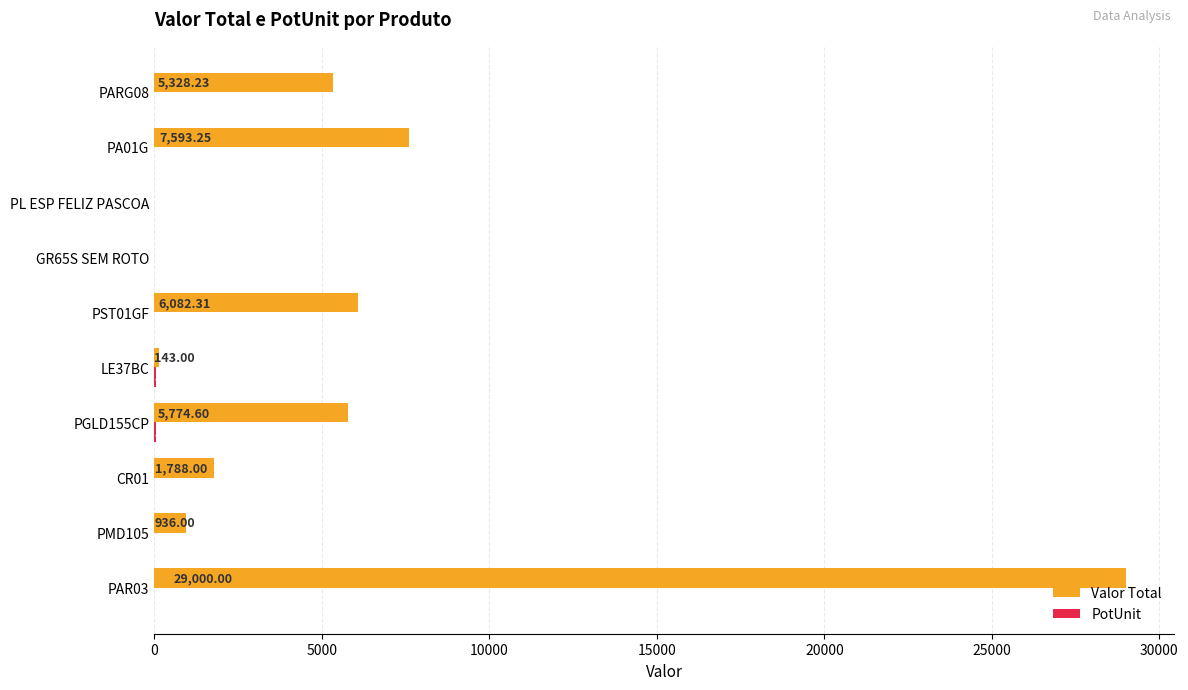

Which series changed the most between PAR03 and PMD105?

Valor Total